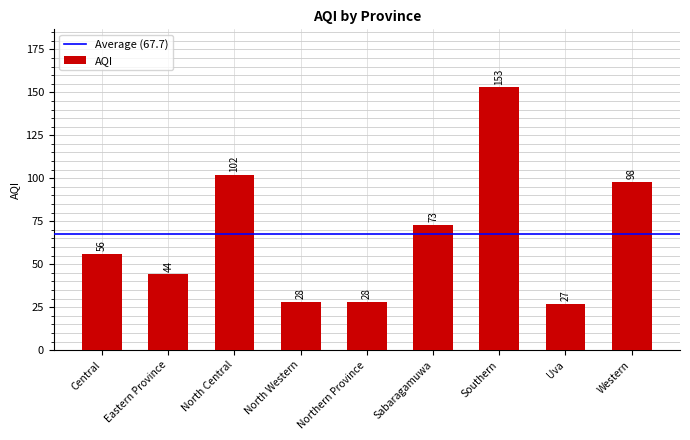

What is the greatest value displayed?

153